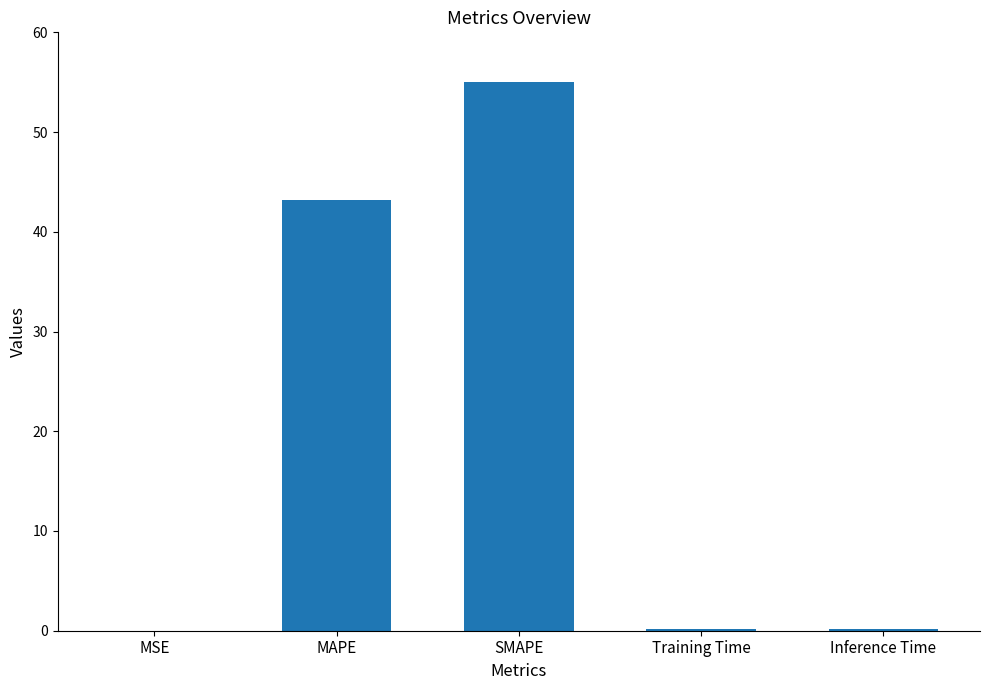

What is the sum of all values?

98.6